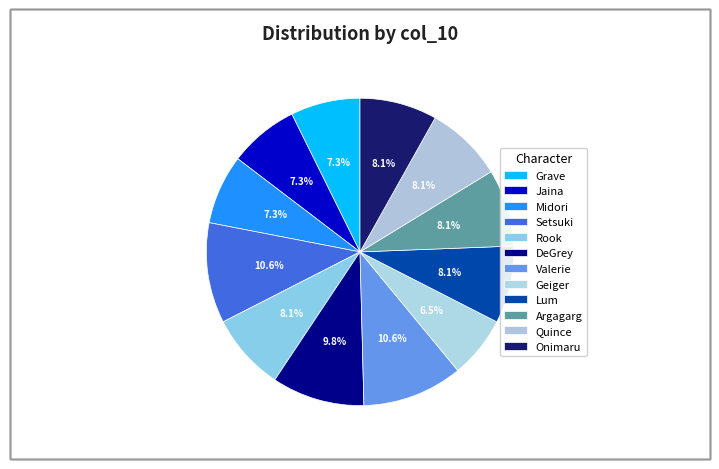

The DeGrey slice represents 10% of the pie. True or false?

True